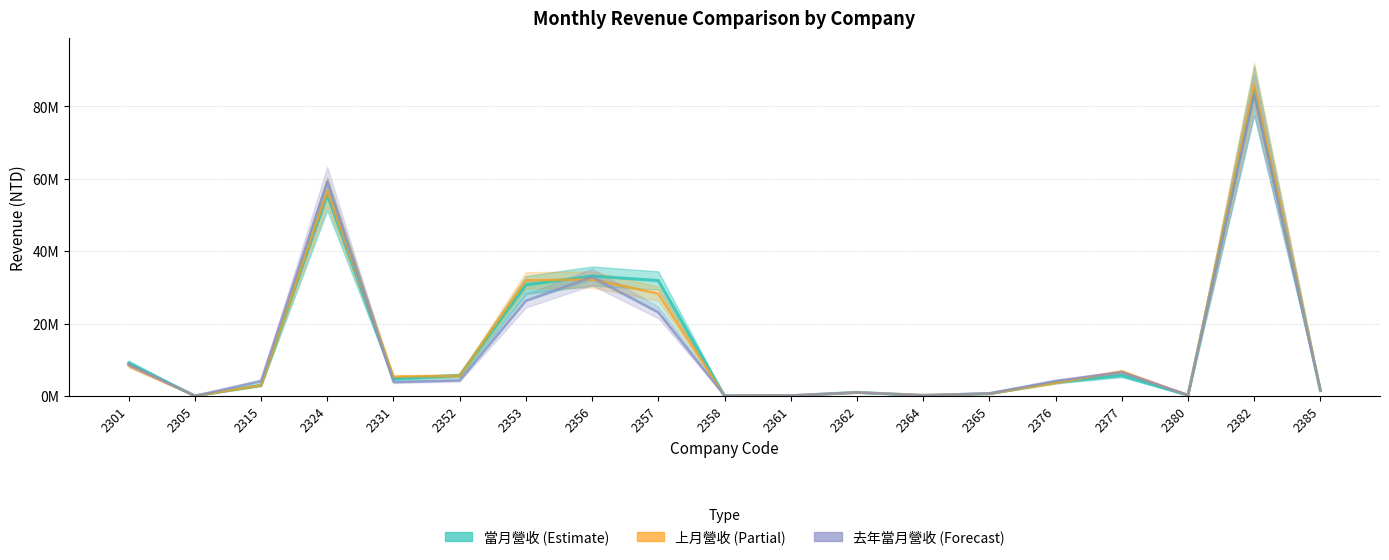

What is the value of the 當月營收 point at the 12th from the left?

962113